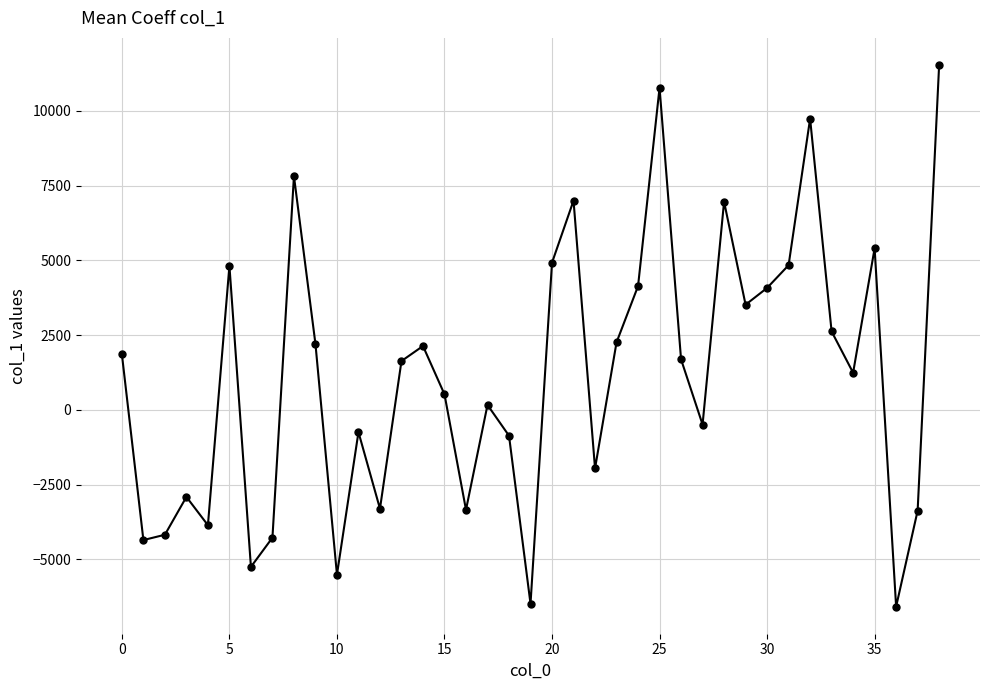

True or false: there are more than 2 points higher than both neighbors.

True